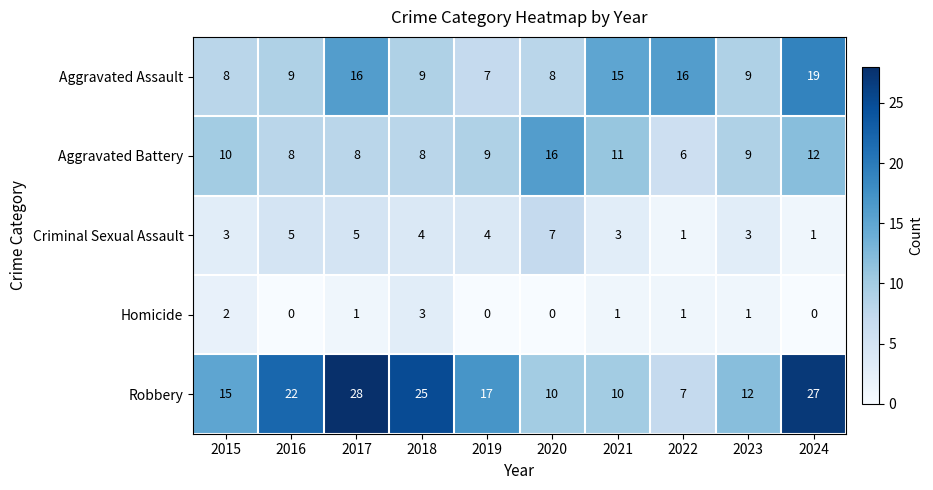

List the series in order of their peak value, lowest first.

Homicide, Criminal Sexual Assault, Aggravated Battery, Aggravated Assault, Robbery